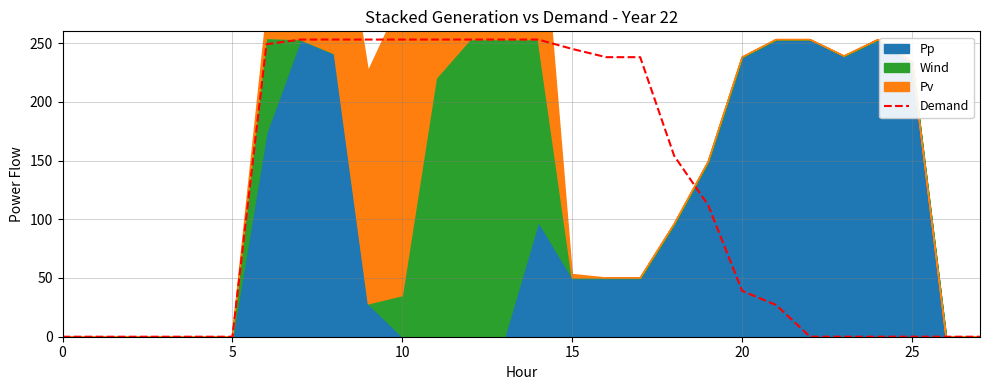

True or false: the data shows 0 at 25.

True